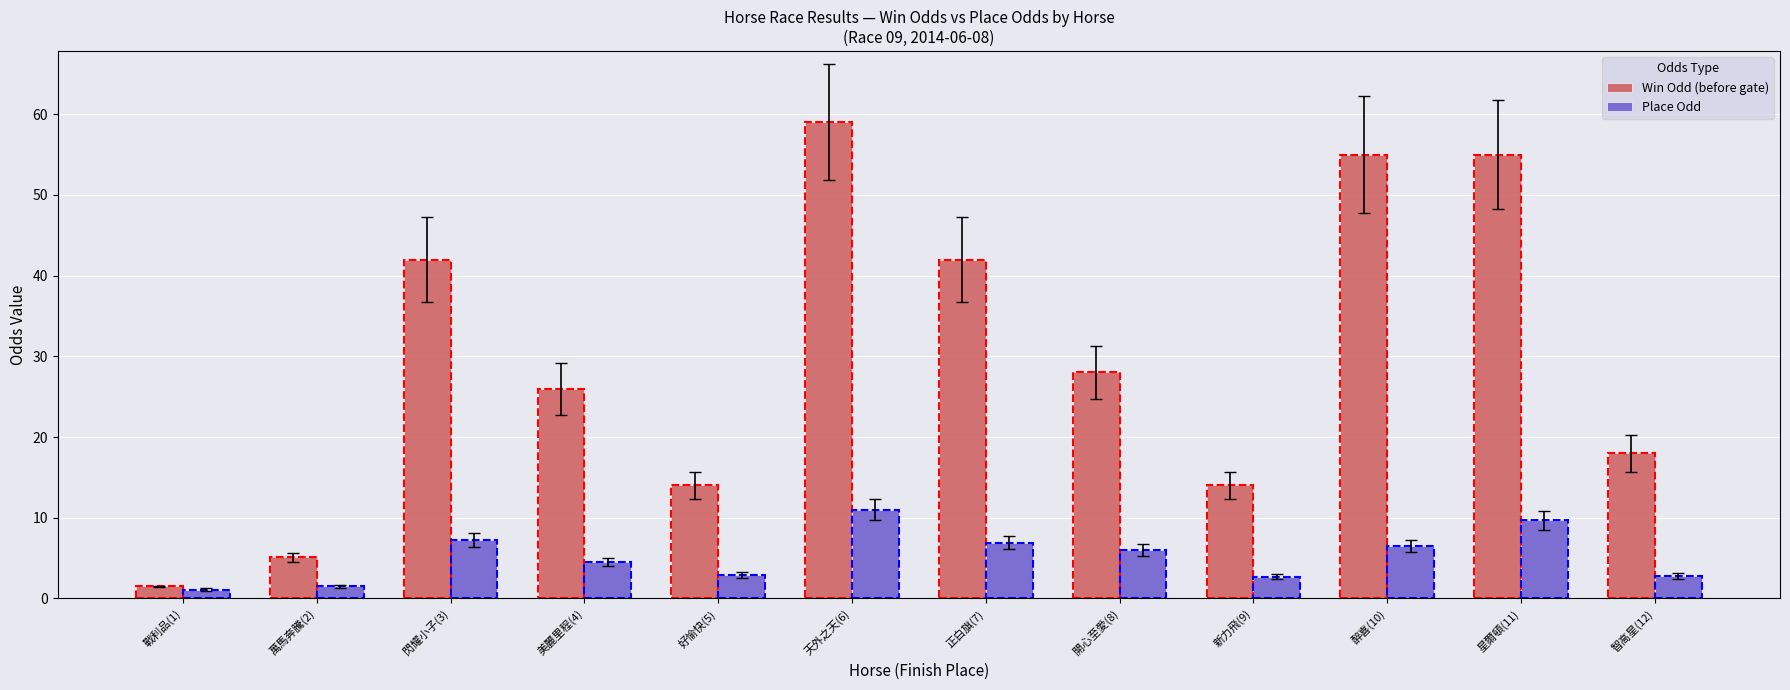

Is the value of Win Odd (before gate) at 星爾頓(11) greater than the value of Place Odd at 萬馬奔騰(2)?

Yes